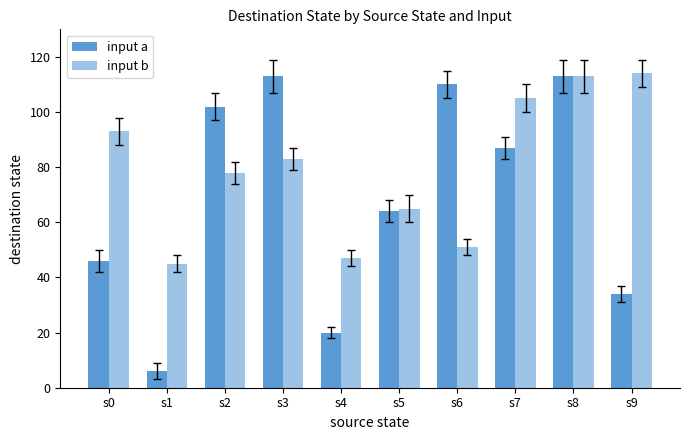

Reading left to right, what are all the values shown in this chart?

input a: 46	6	102	113	20	64	110	87	113	34
input b: 93	45	78	83	47	65	51	105	113	114